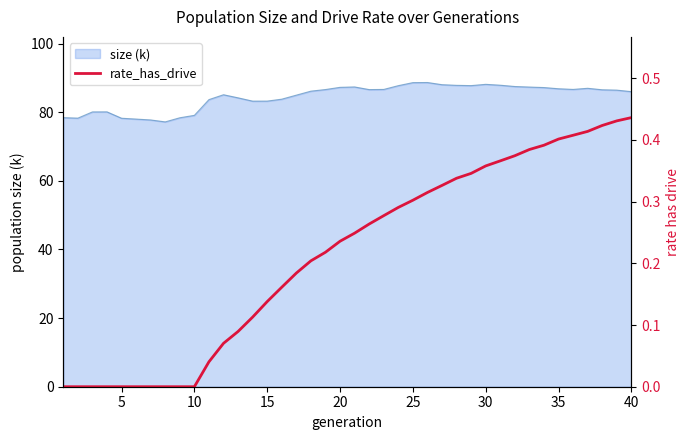

The size (k) series shows 19.3 at 40. True or false?

False